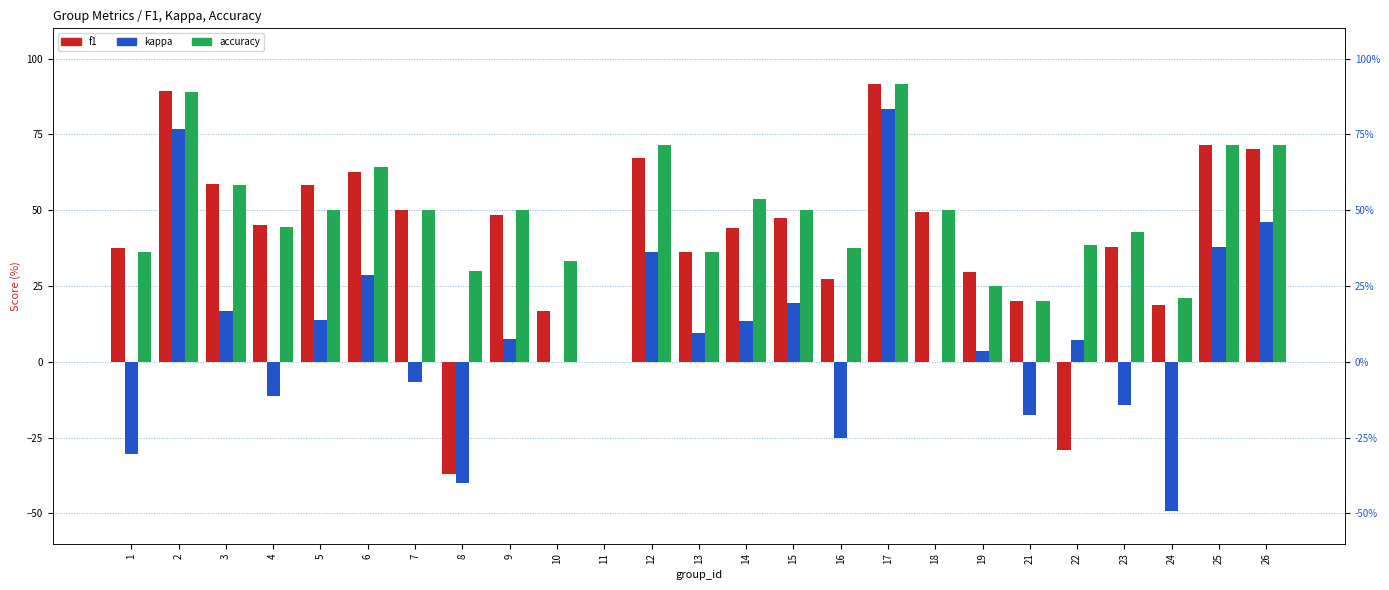

What is the total value across all series at 1?

43.3